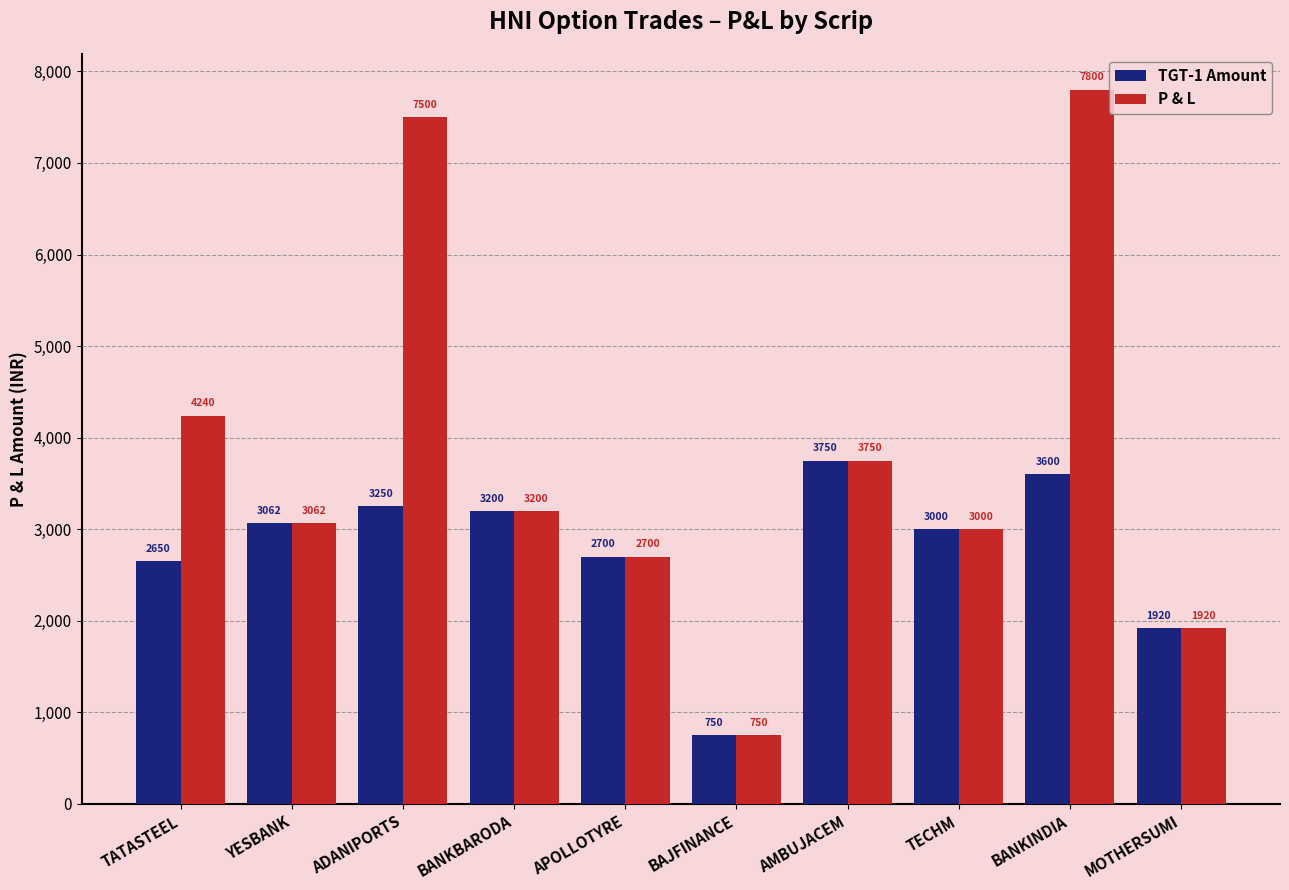

Where is P & L nearest to the value 4275?

TATASTEEL